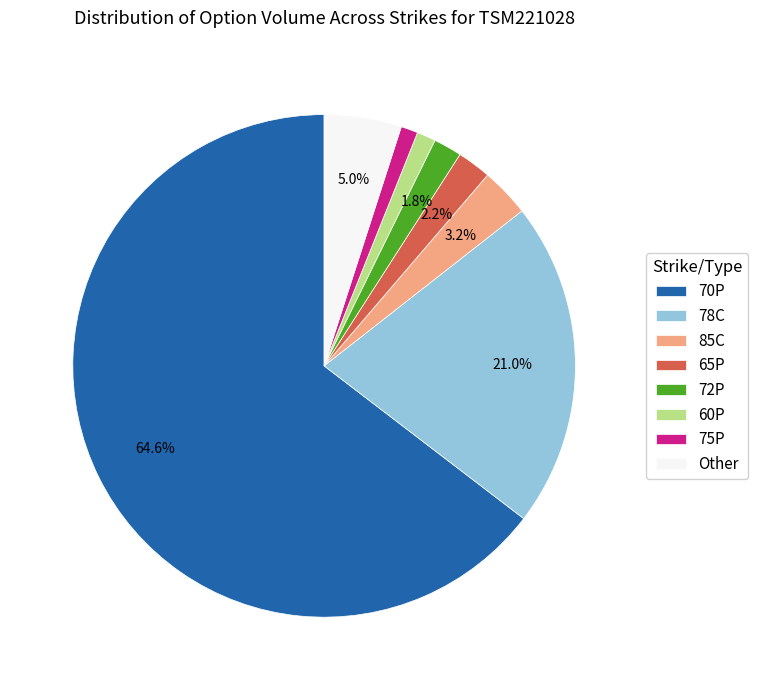

Do 85C and 72P together represent more than half of the pie?

No